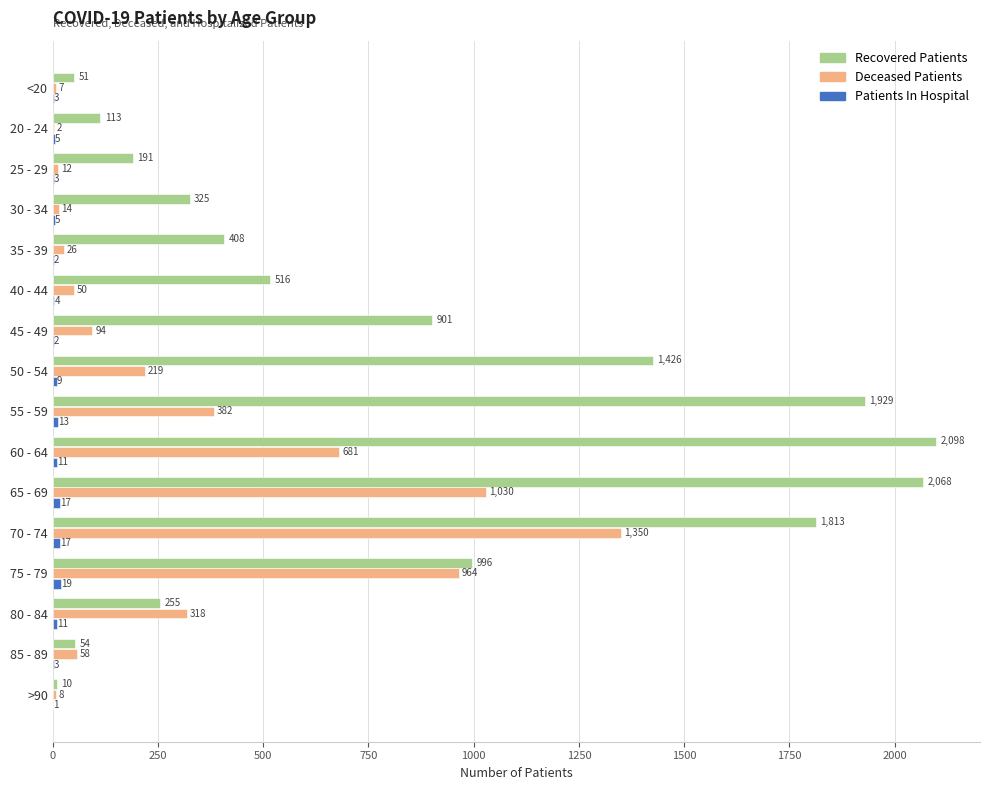

True or false: Deceased Patients has a value of 12 at 25 - 29.

True